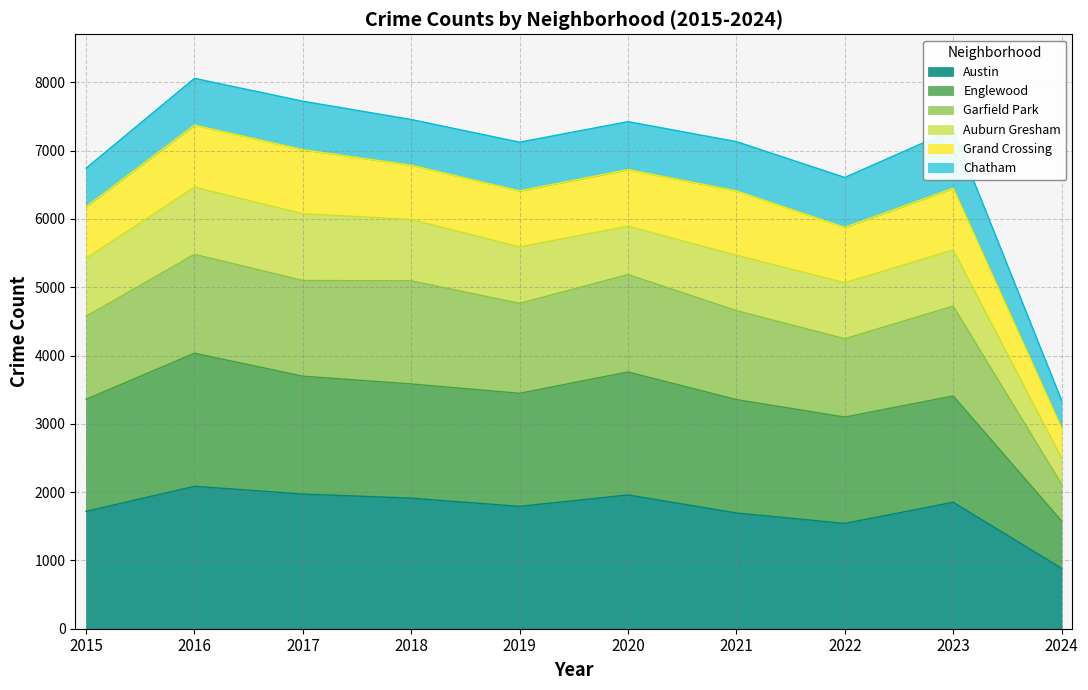

What is the value of the Garfield Park point at the 4th from the left?

5094